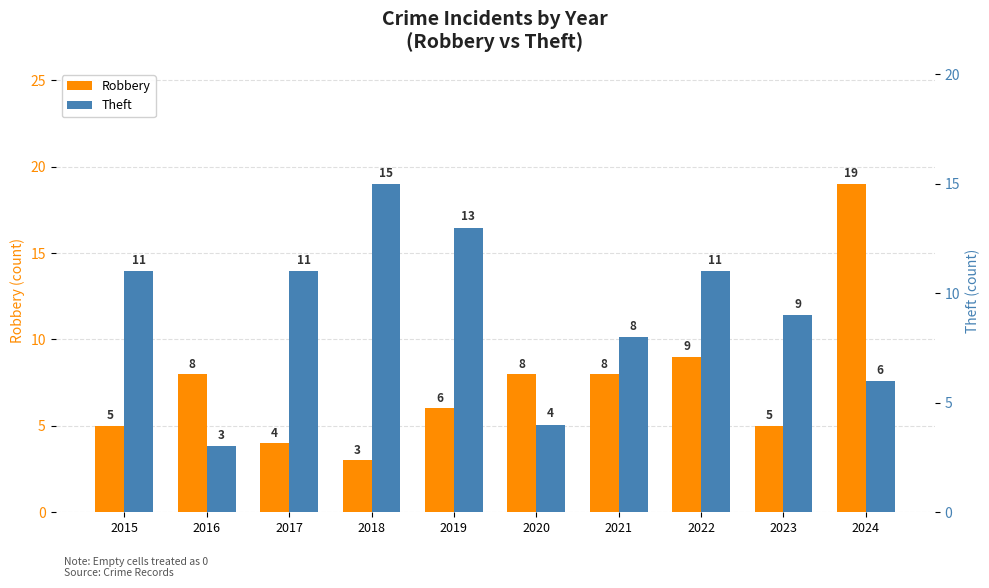

Reading left to right, list all the values displayed in this chart.

Robbery: 5	8	4	3	6	8	8	9	5	19
Theft: 11	3	11	15	13	4	8	11	9	6